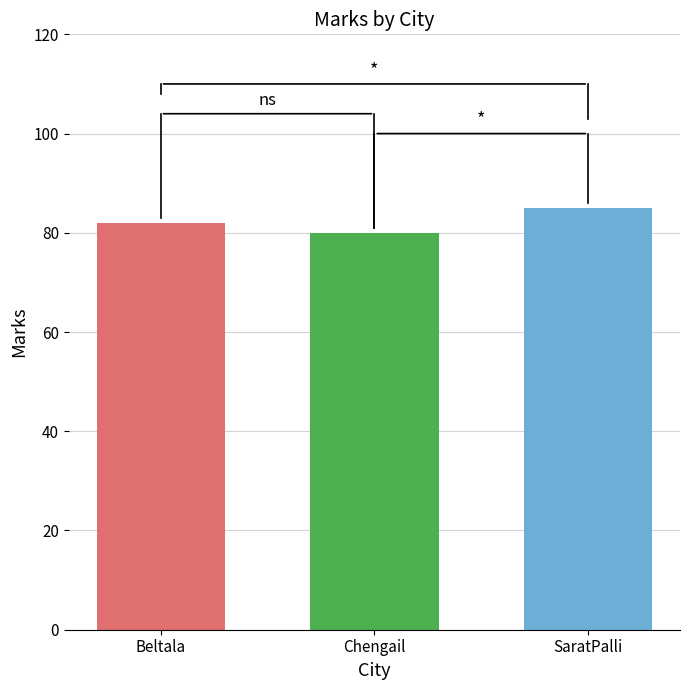

Between Chengail and Beltala, which is larger?

Beltala